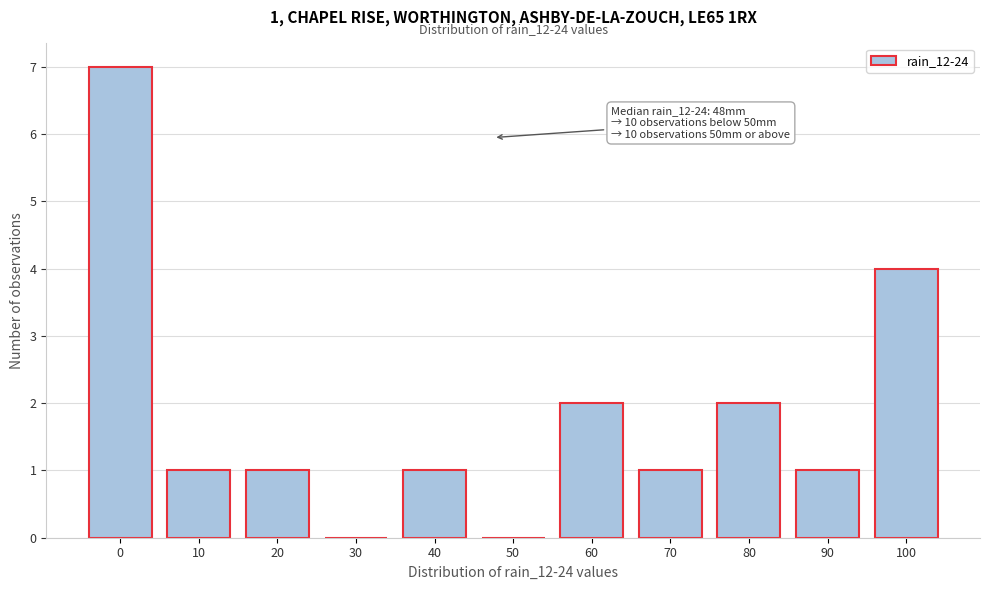

Which range on the x-axis has the tallest bar?

-5 to 5